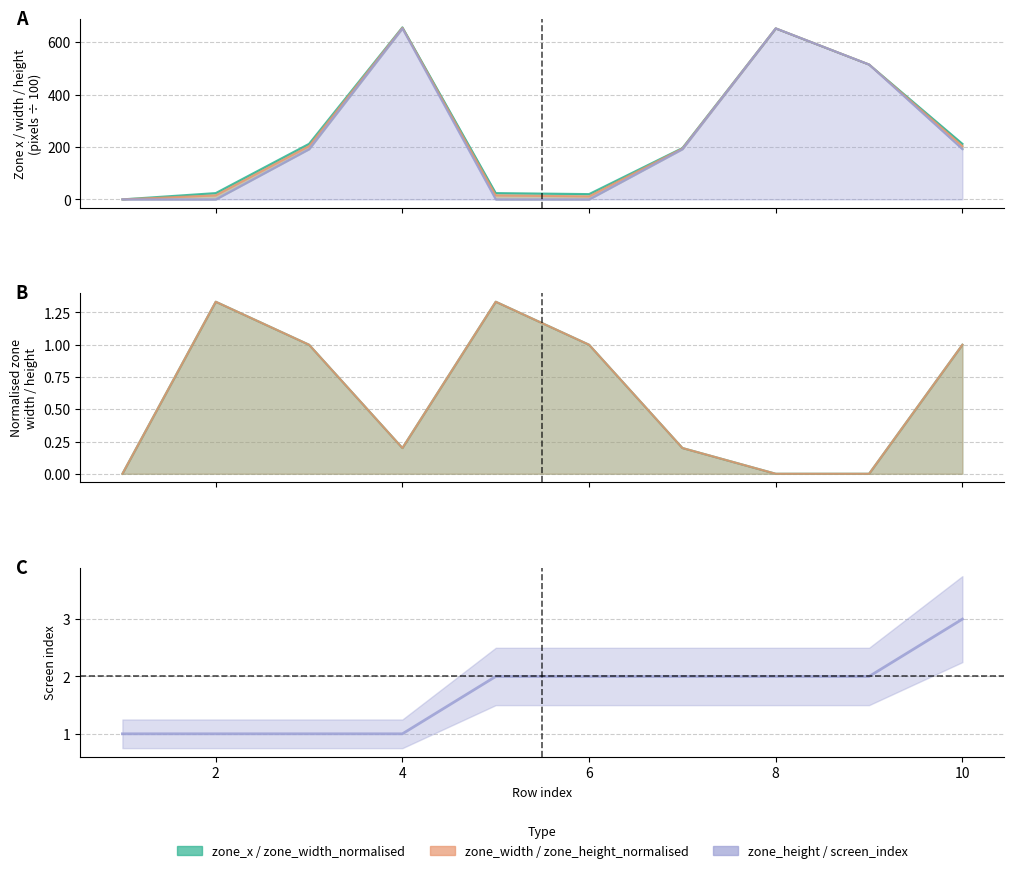

Between 4 and 5, which is larger?

4